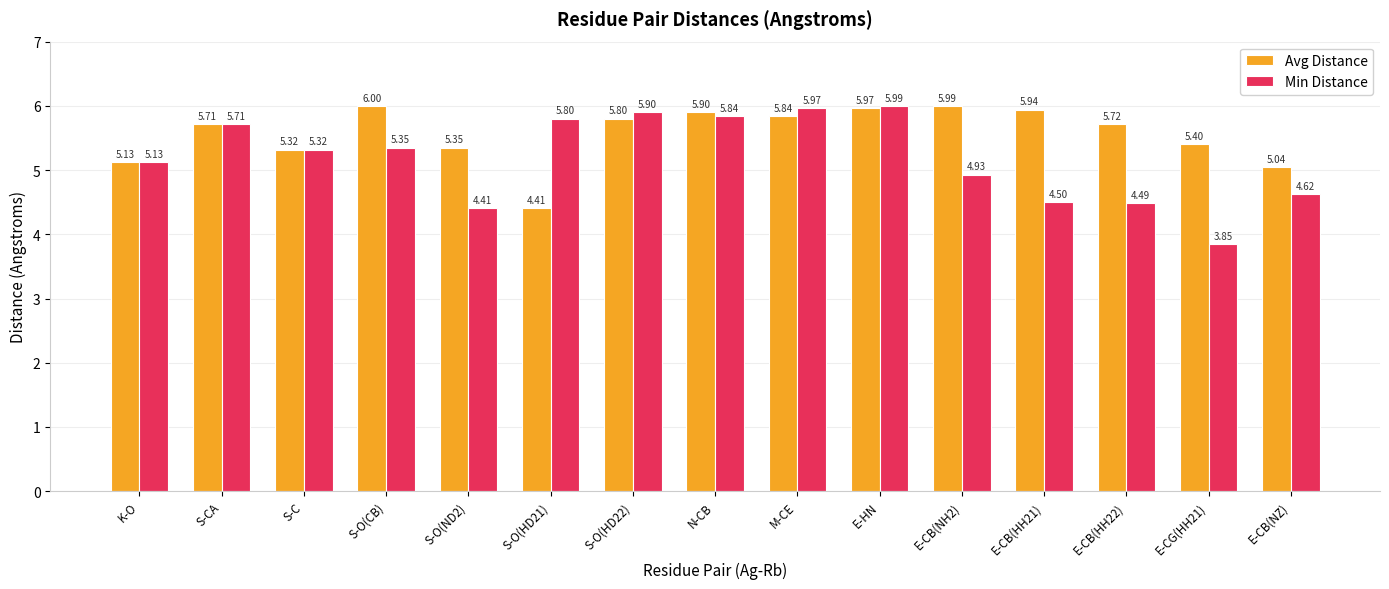

Where does the Avg Distance series first go above 5?

K-O